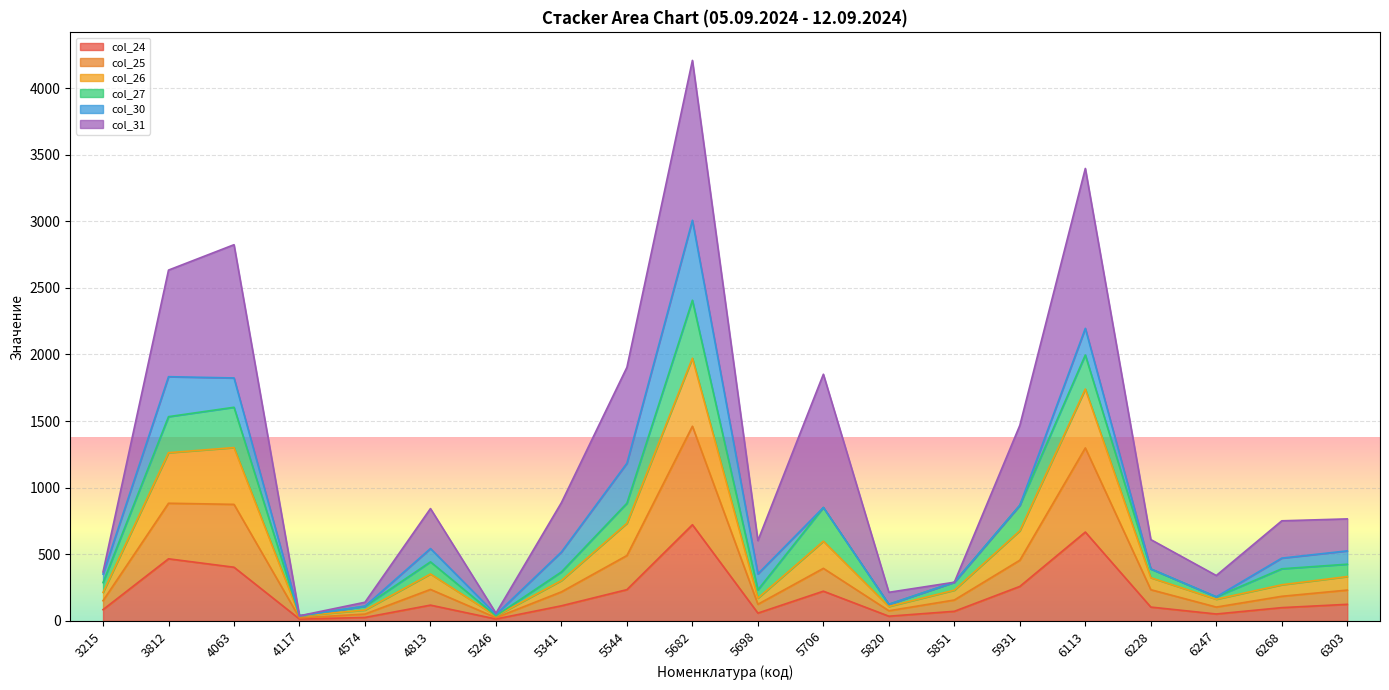

What is the highest value of the col_24 series?

722.4